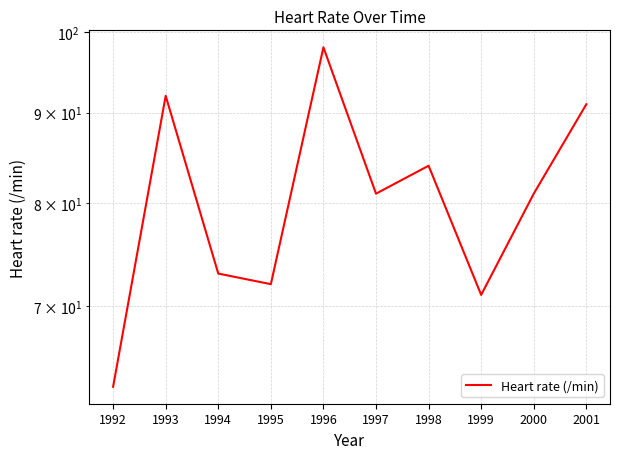

Does the chart have visible grid lines?

Yes